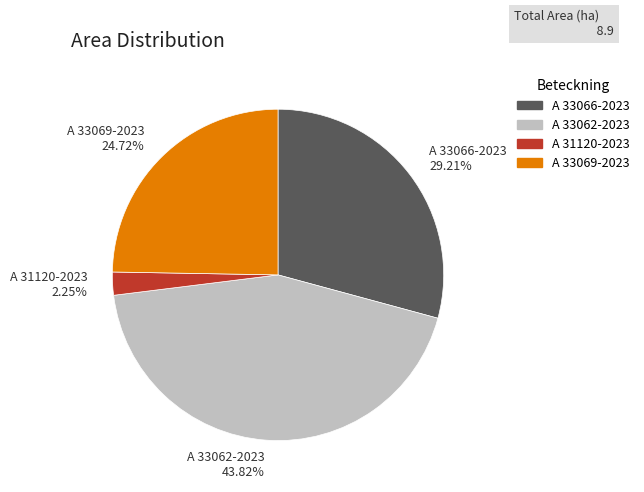

Does A 33066-2023 represent more than half of the total?

No